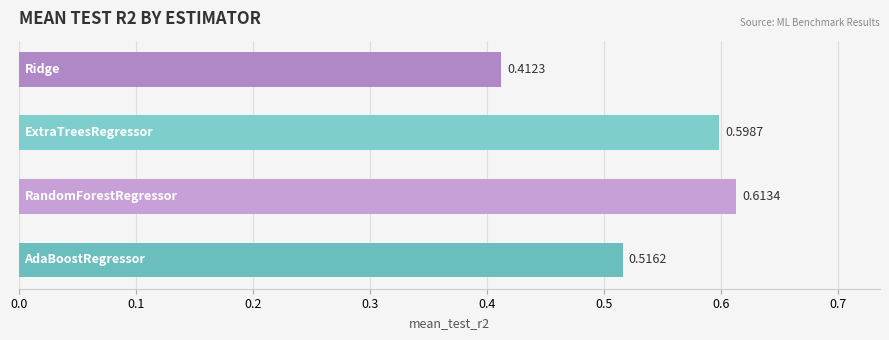

How many bars are there in total?

4